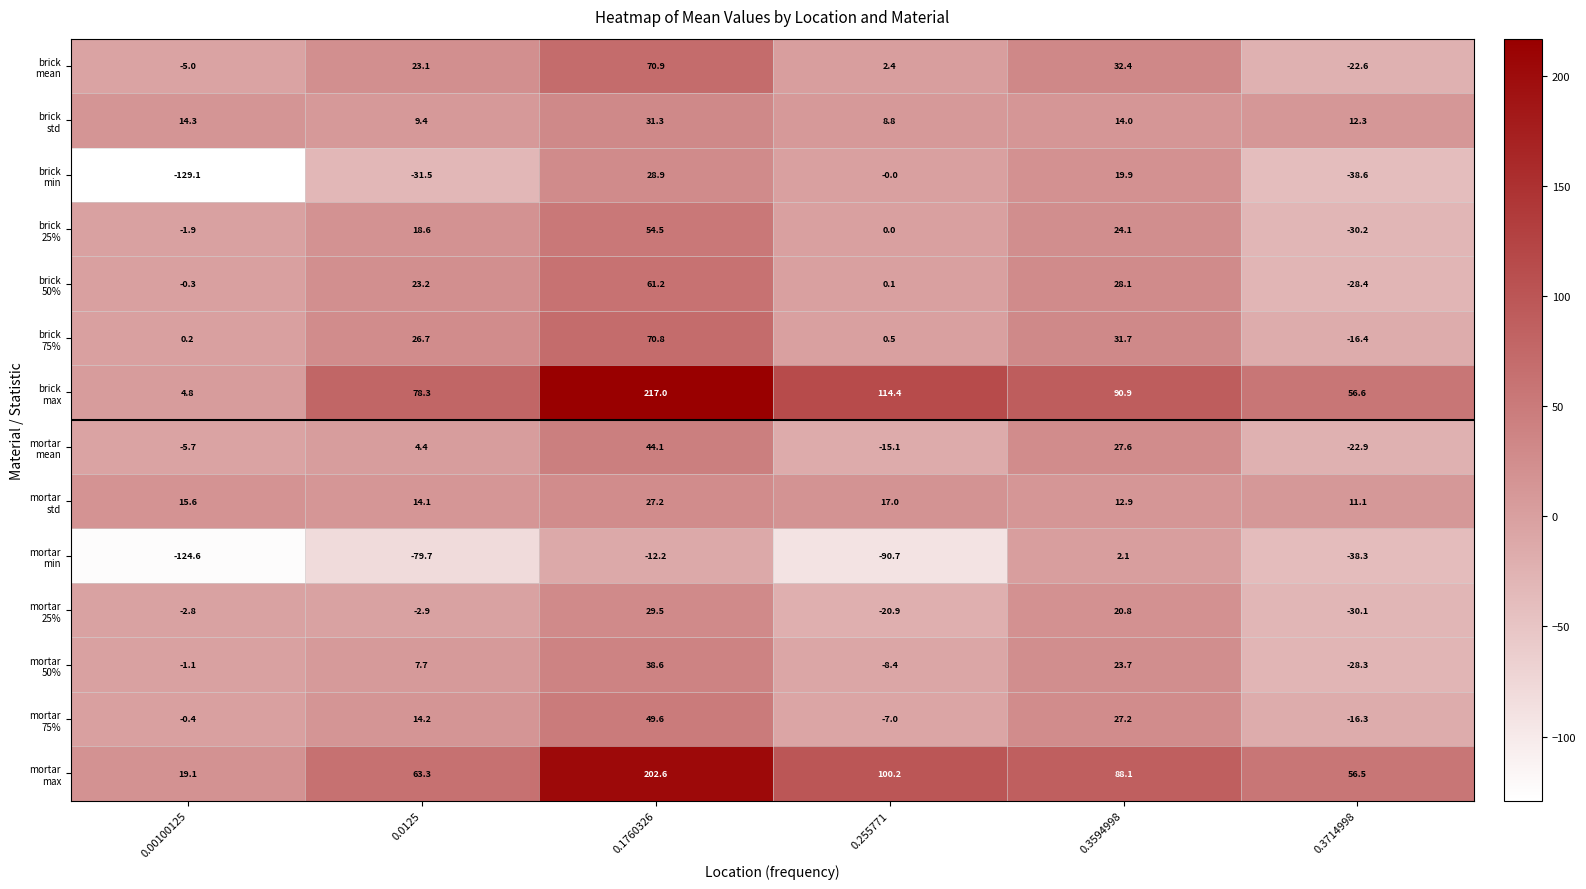

What is the difference between the highest and lowest values at 0.3594998?

88.8